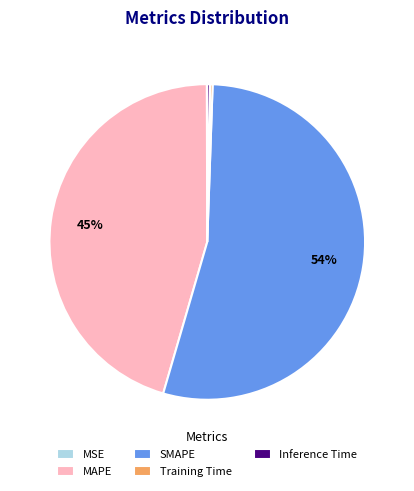

Is it true that MAPE is 45% of the pie?

True